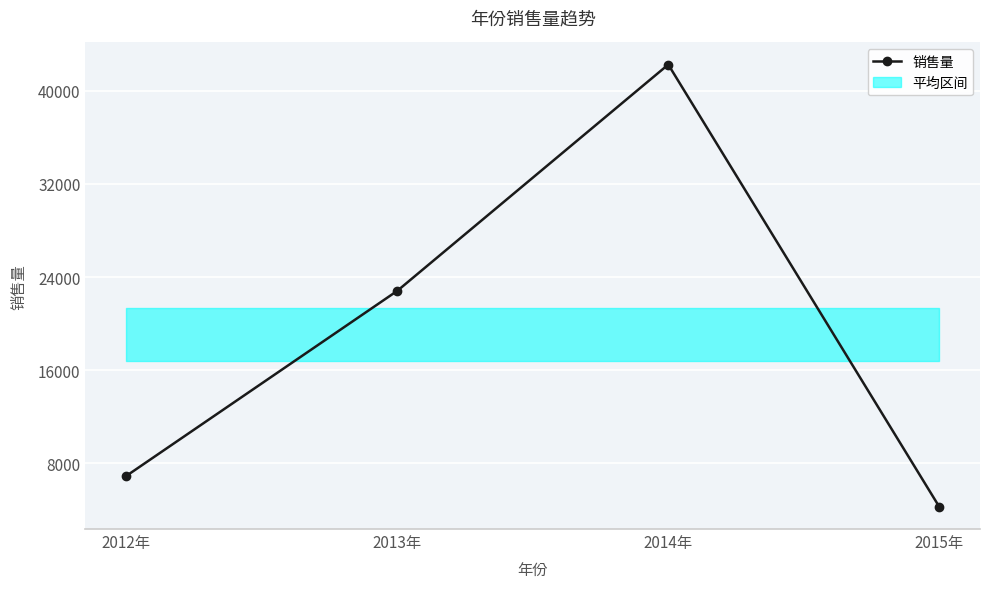

True or false: there are more than 0 points higher than both neighbors.

True